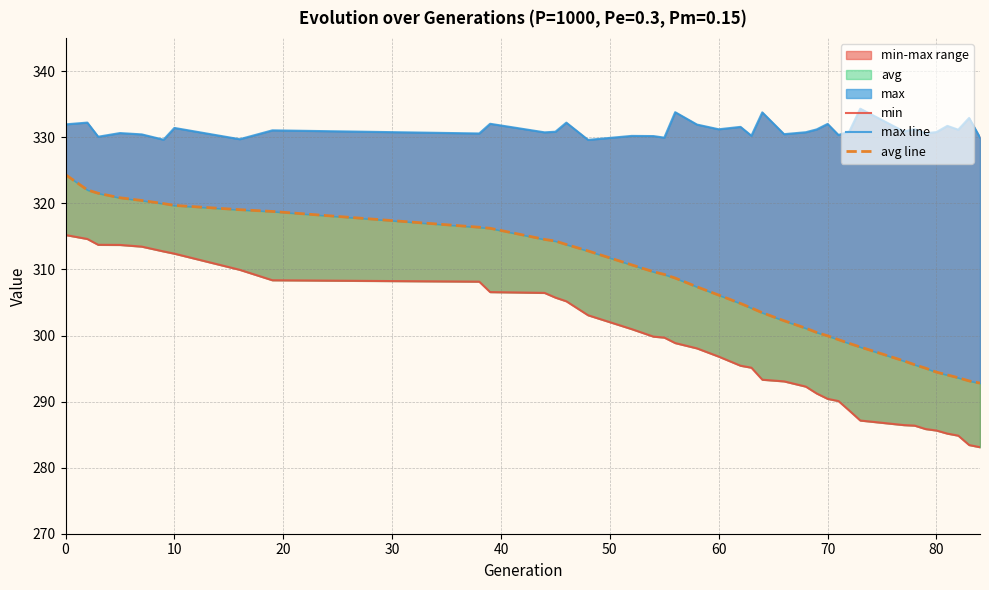

What is the sum of all avg line values?

11993.9